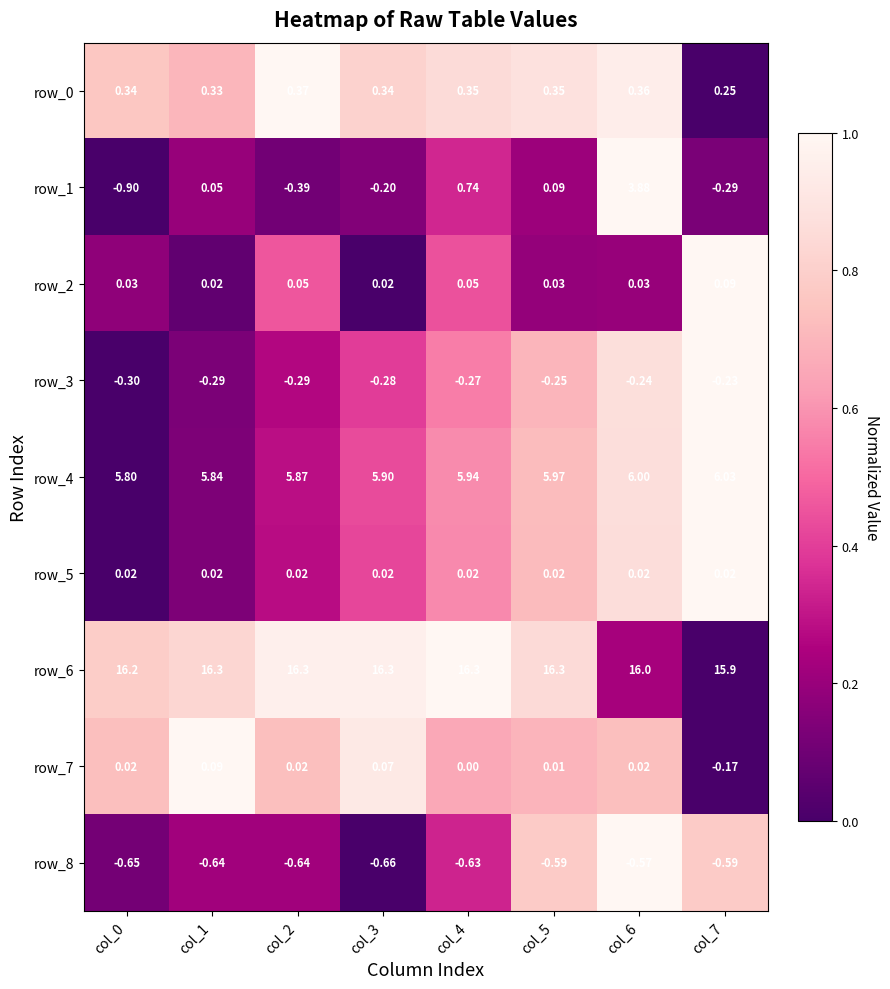

What is the approximate value of row_7 at col_0?

0.7